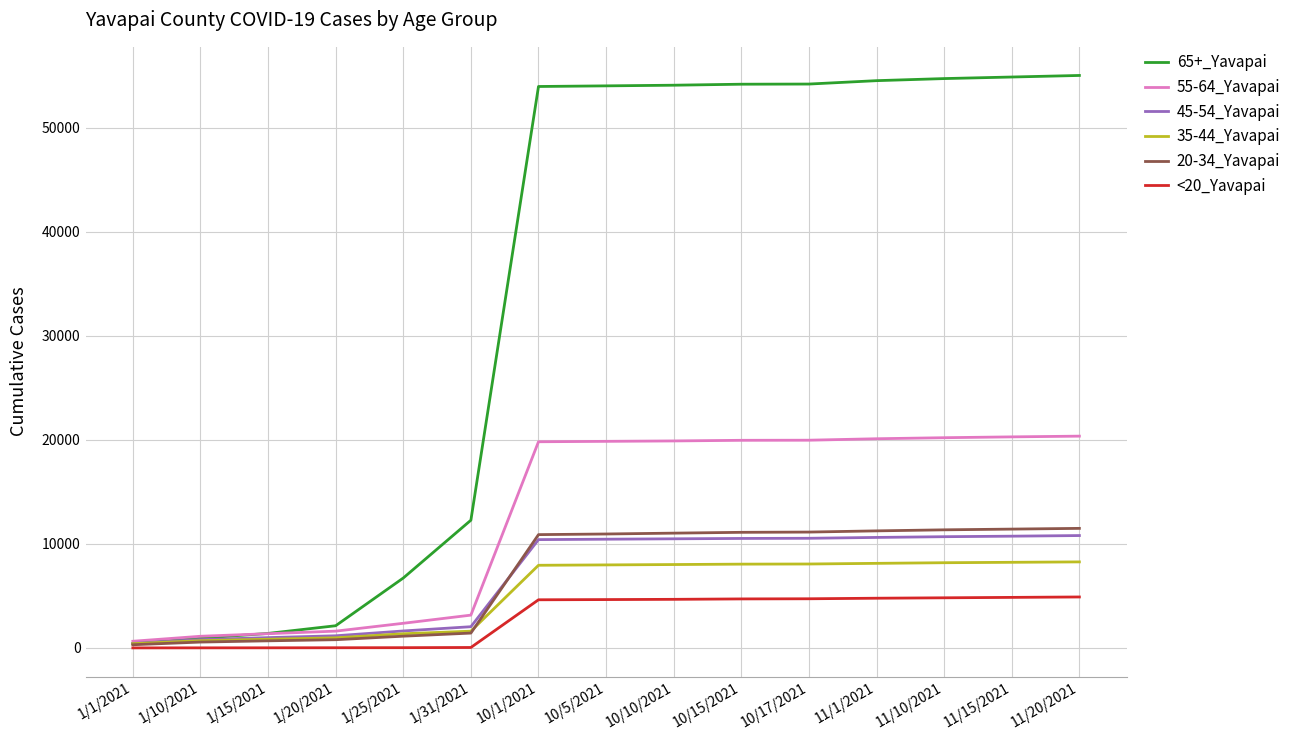

Is the value of 20-34_Yavapai at 1/25/2021 greater than the value of 55-64_Yavapai at 11/10/2021?

No